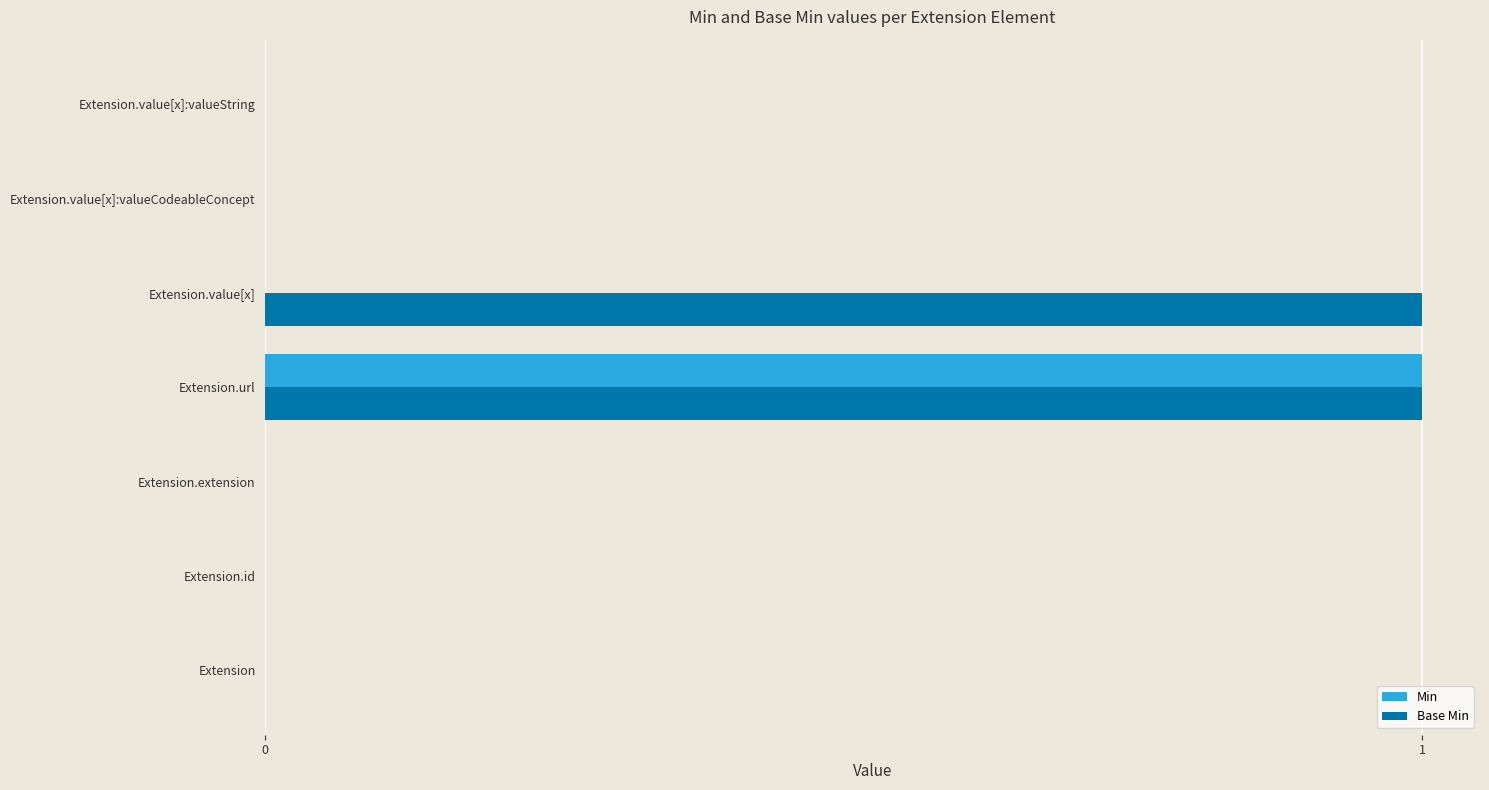

The Base Min series shows 1 at Extension.url. True or false?

True